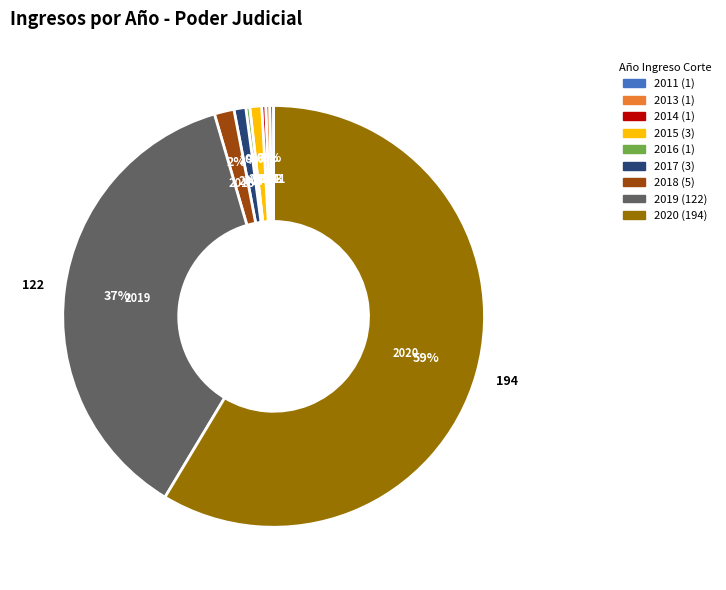

True or false: 2017 accounts for 1% of the total.

True